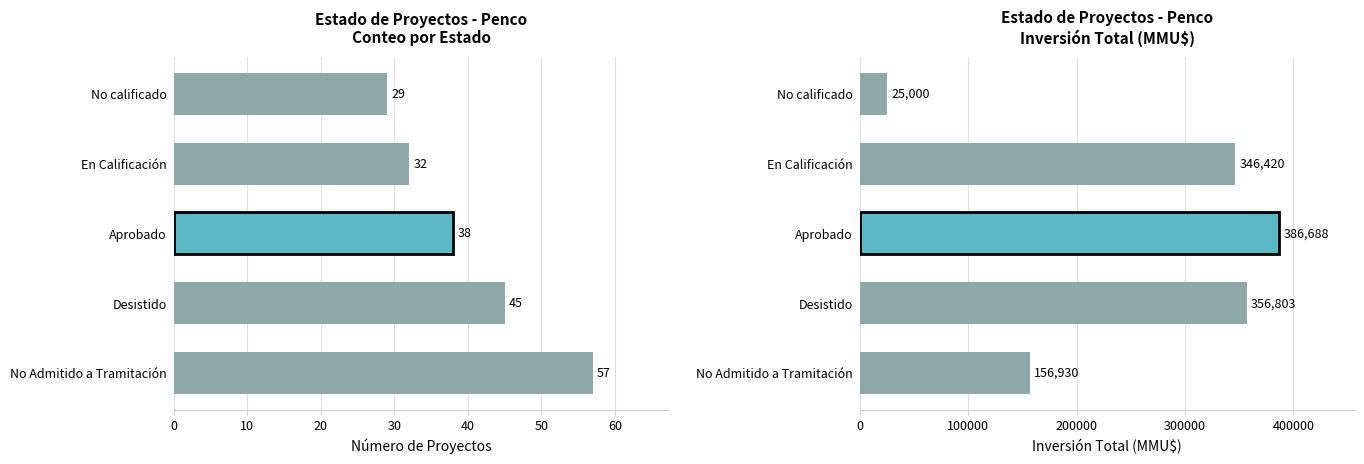

What is the value of the 1st bar from the left?

156930